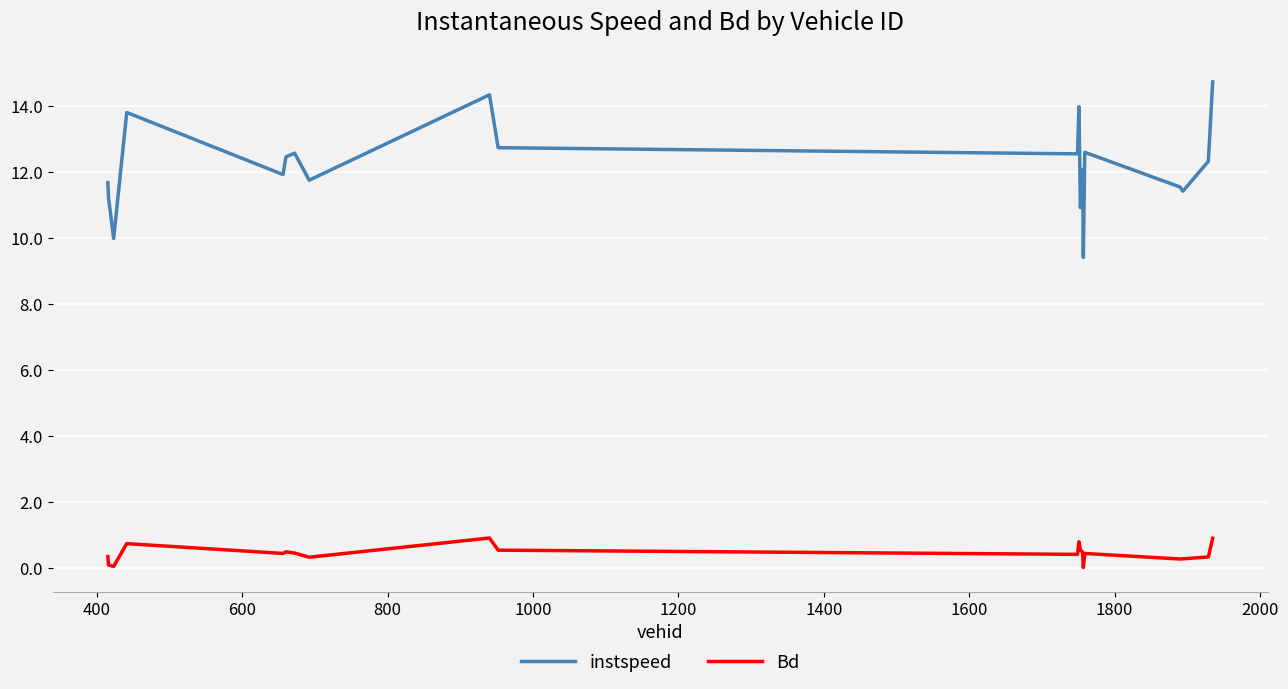

Which series has the largest total across all categories?

instspeed